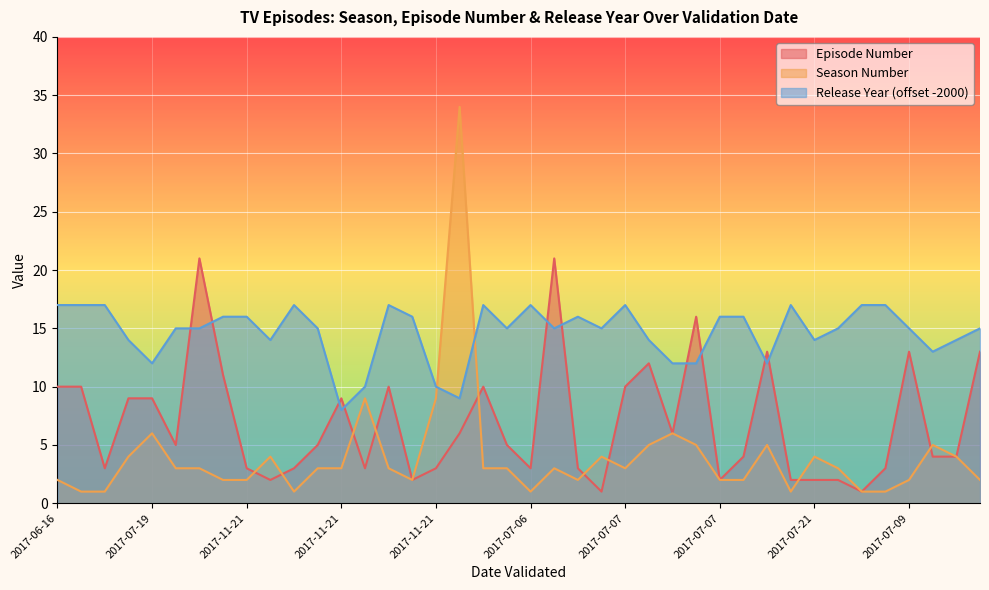

How many distinct data groups are displayed?

3